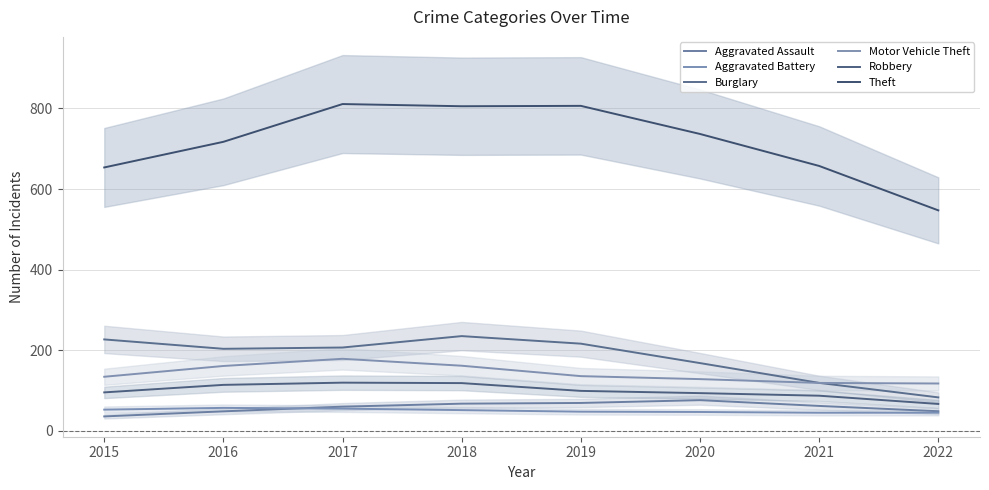

Where is the first local minimum for Aggravated Battery?

2021